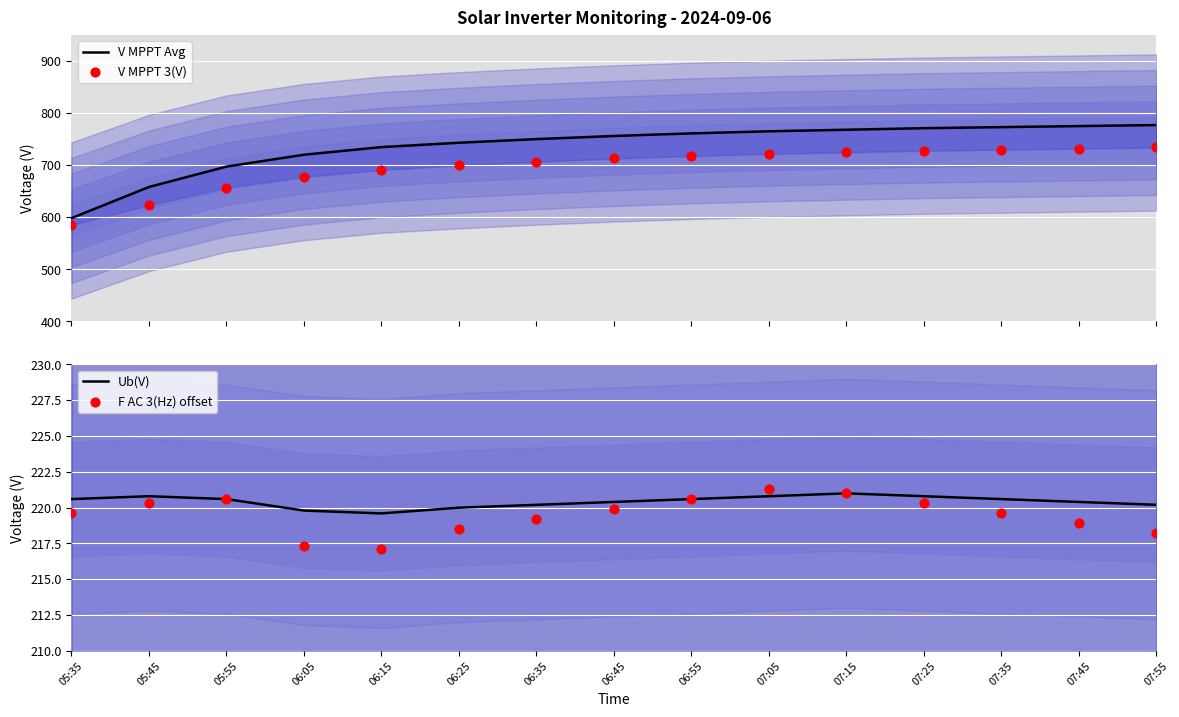

At how many categories does at least one series exceed 263?

15